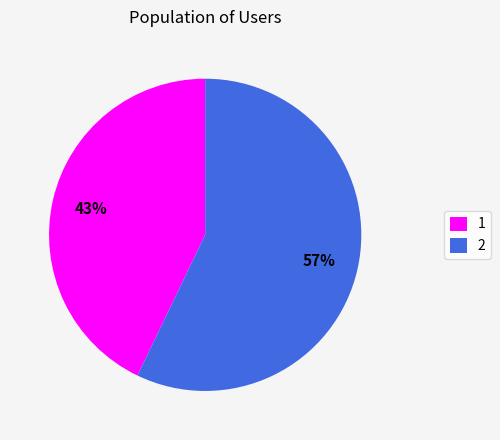

Rank the categories by value from highest to lowest.

2, 1